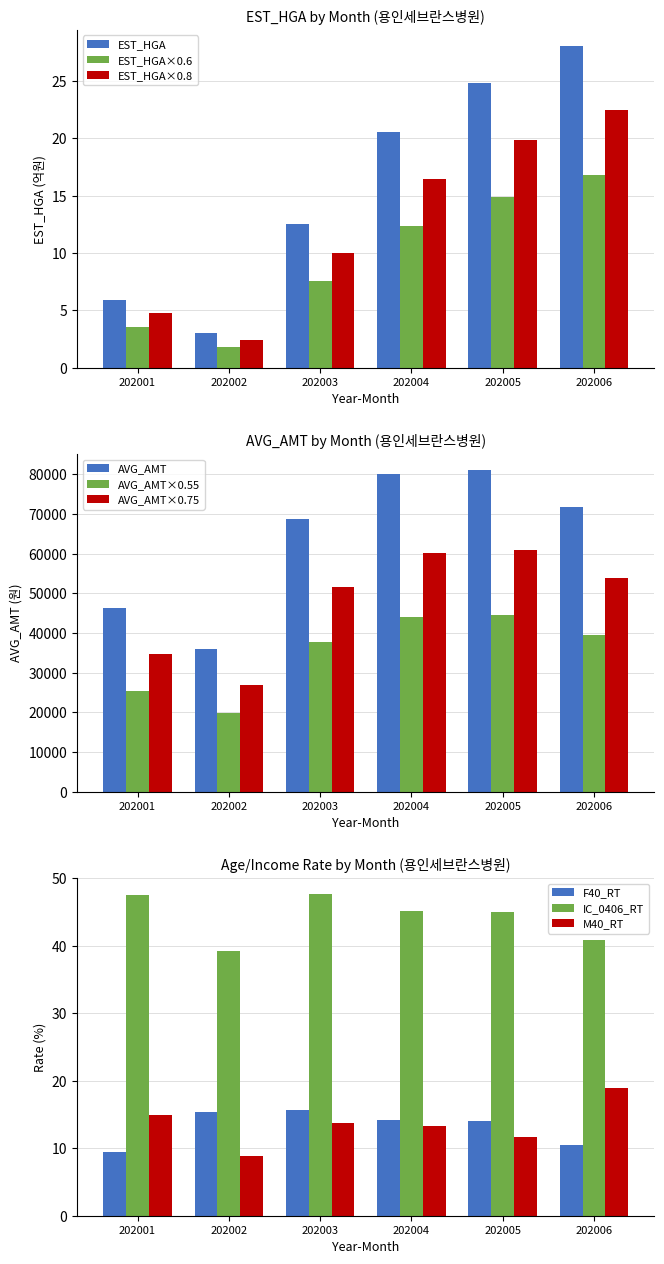

At how many categories does at least one series exceed 79187?

2